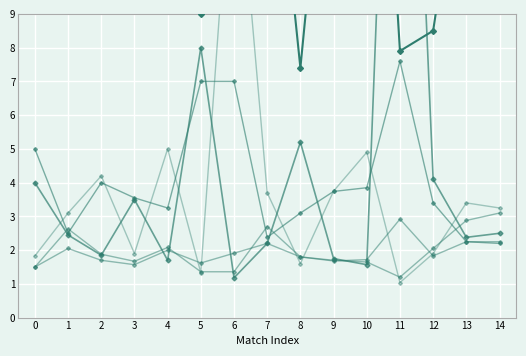

Rank the categories by Odd_H_FT value from highest to lowest.

11, 5, 8, 12, 0, 3, 14, 1, 13, 7, 2, 9, 4, 10, 6